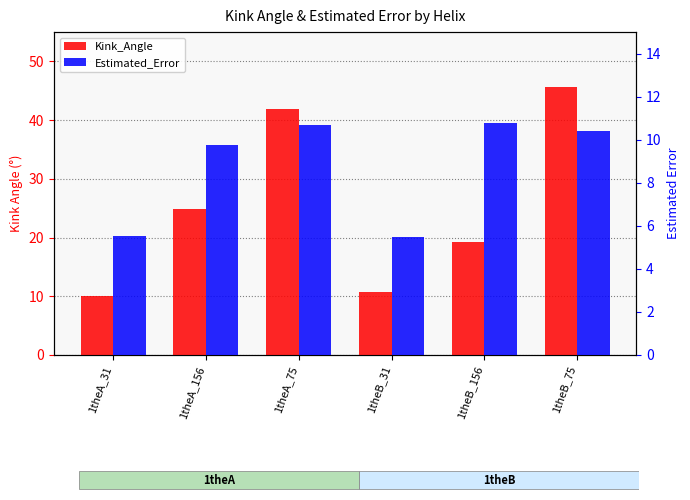

Is the value of Kink_Angle at 1theB_75 greater than the value of Estimated_Error at 1theA_156?

Yes